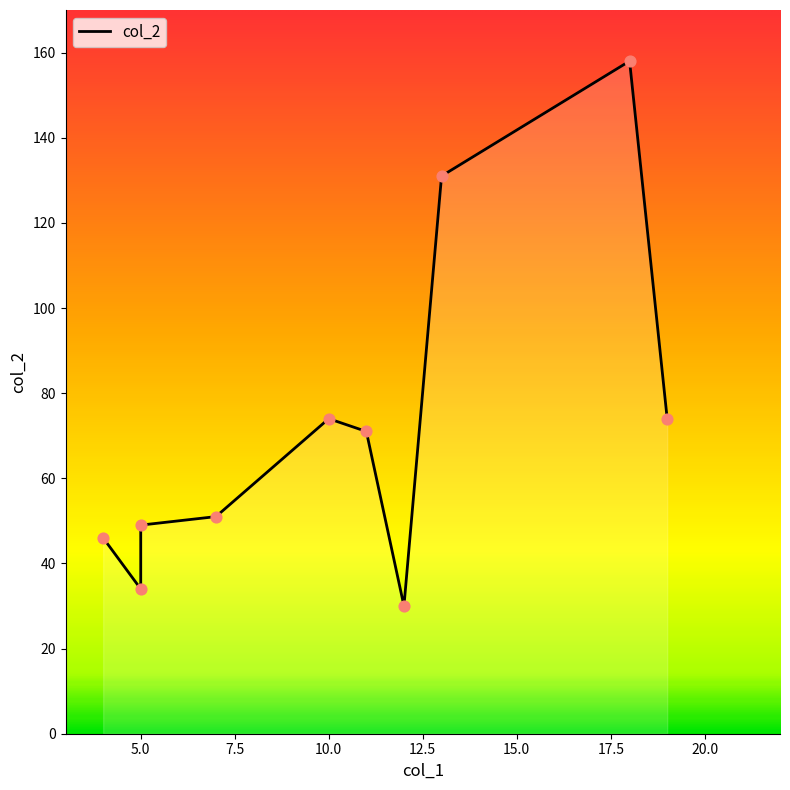

What is the change in value from 7 to 10?

+23